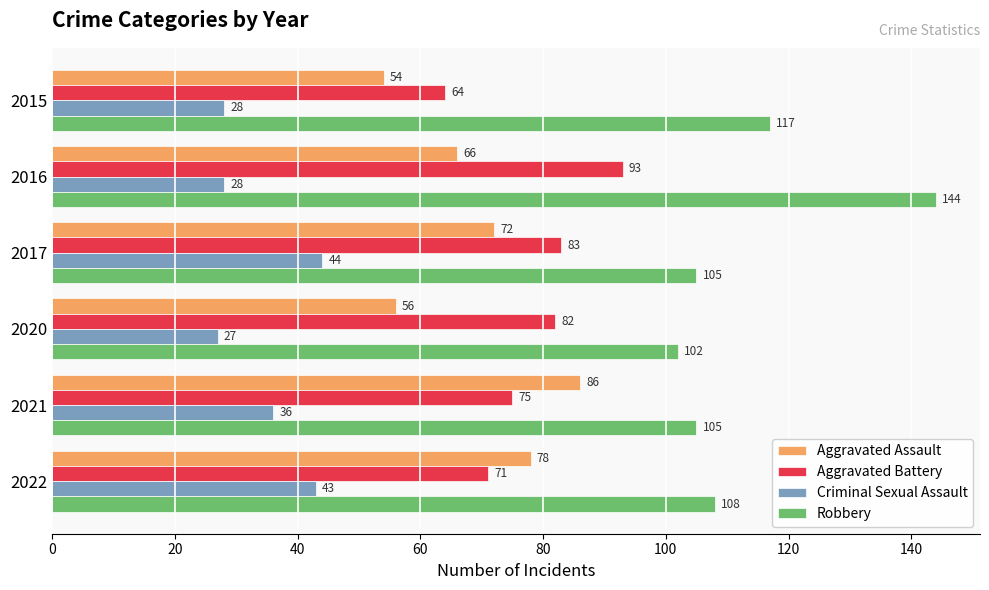

List the labels in order of Aggravated Battery value, smallest first.

2015, 2022, 2021, 2020, 2017, 2016